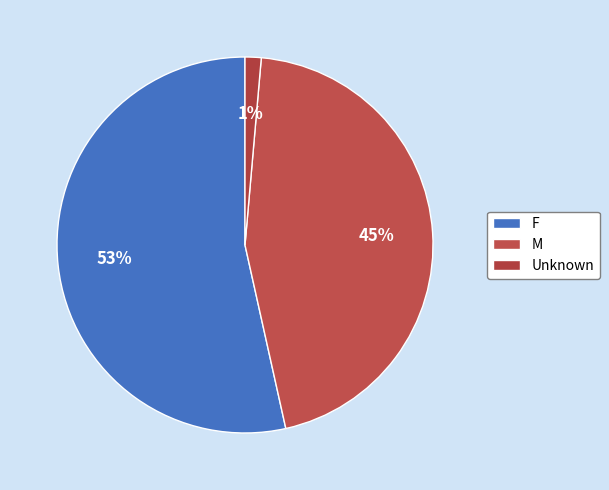

To the nearest percent, what percentage of the pie is F?

53%